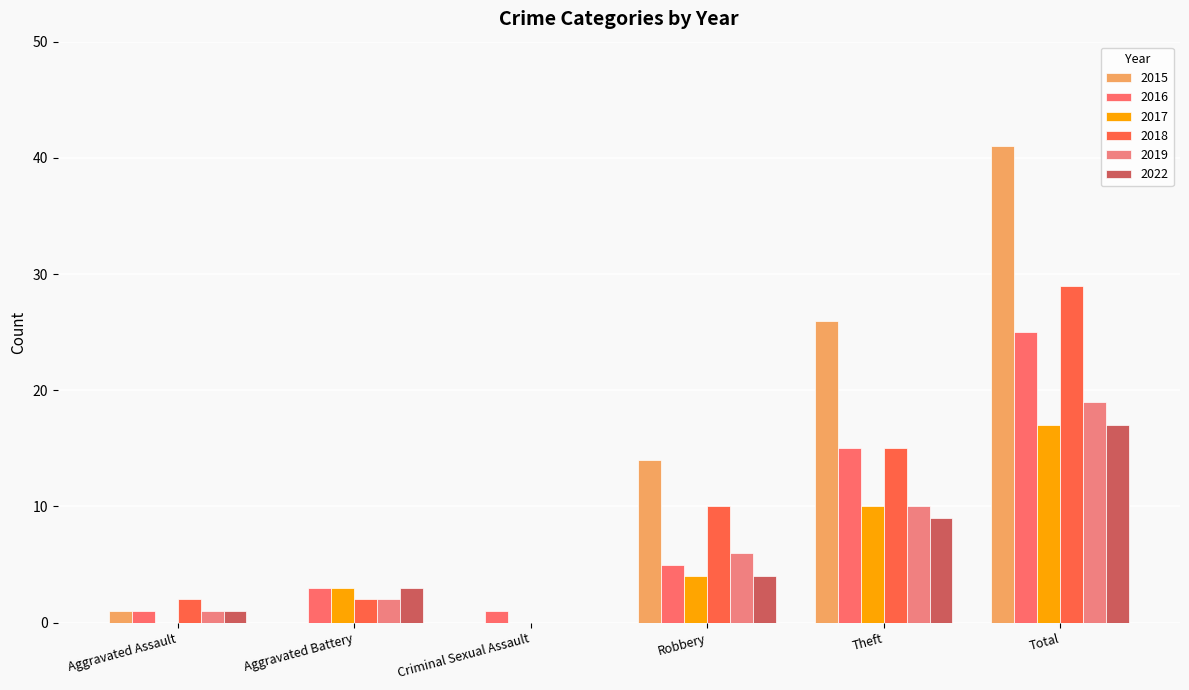

How many groups of bars are there?

6